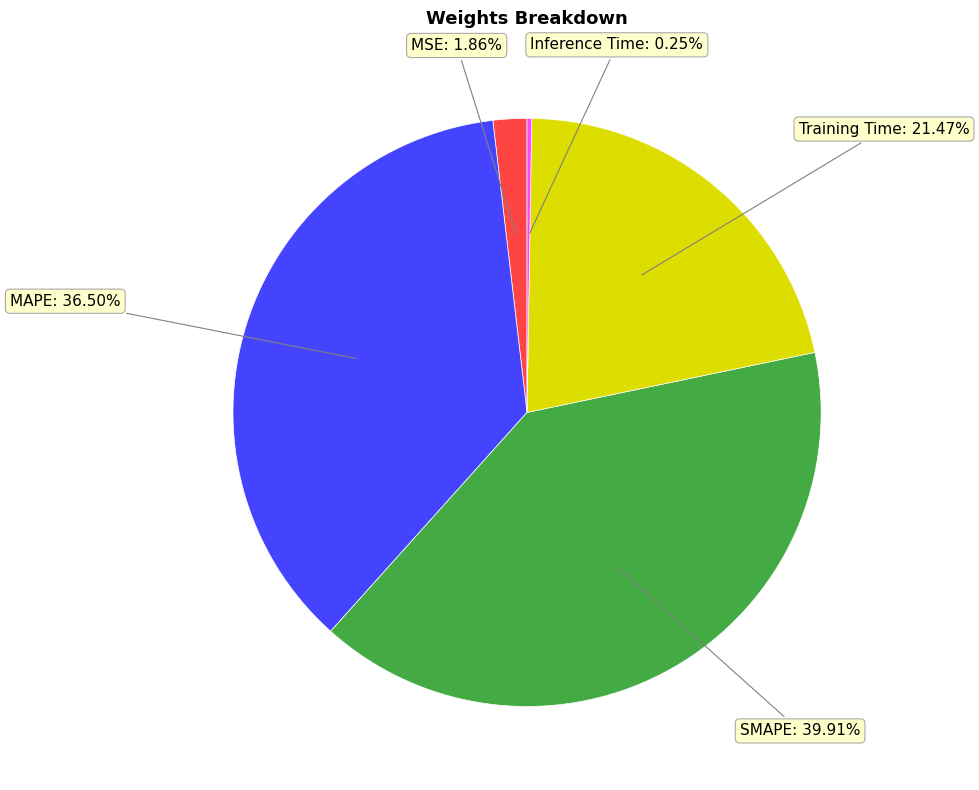

Is there any slice that represents more than half of the pie?

No